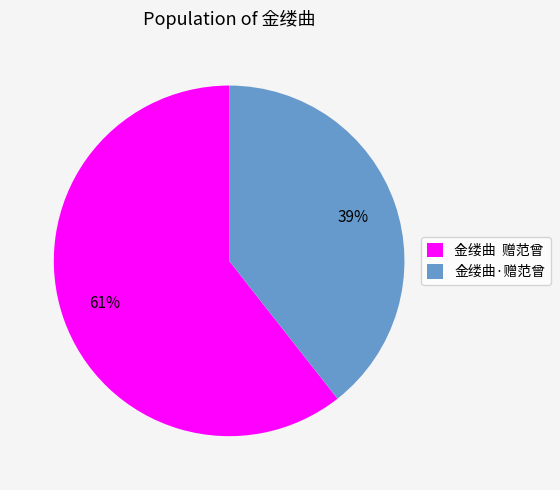

Combined, do 金缕曲·赠范曾 and 金缕曲 赠范曾 account for over 50%?

Yes